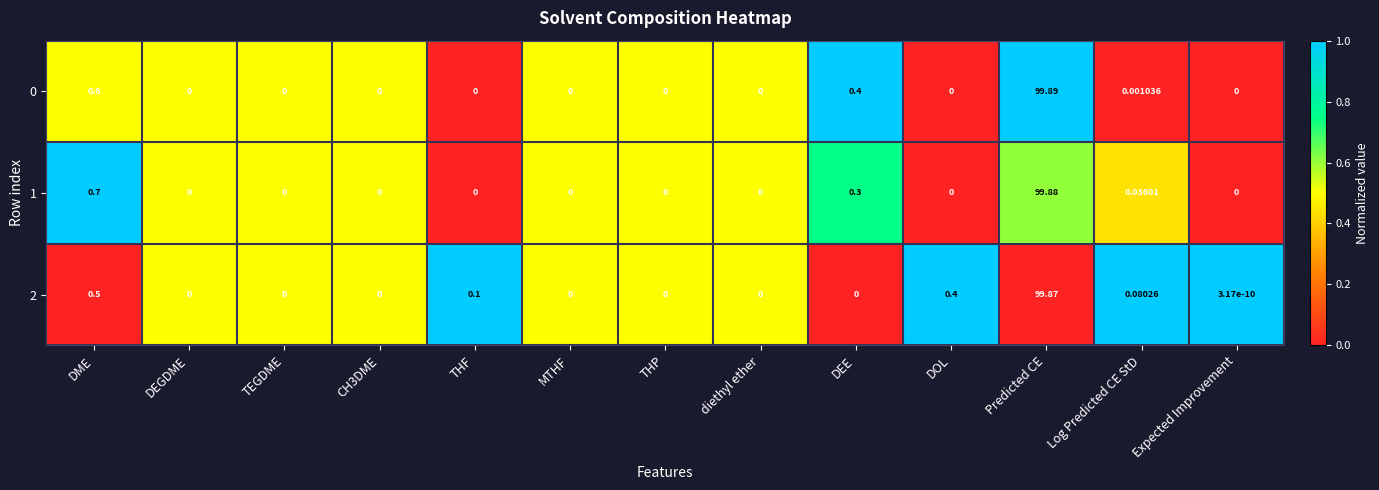

At which label is 2 closest to 49?

DME